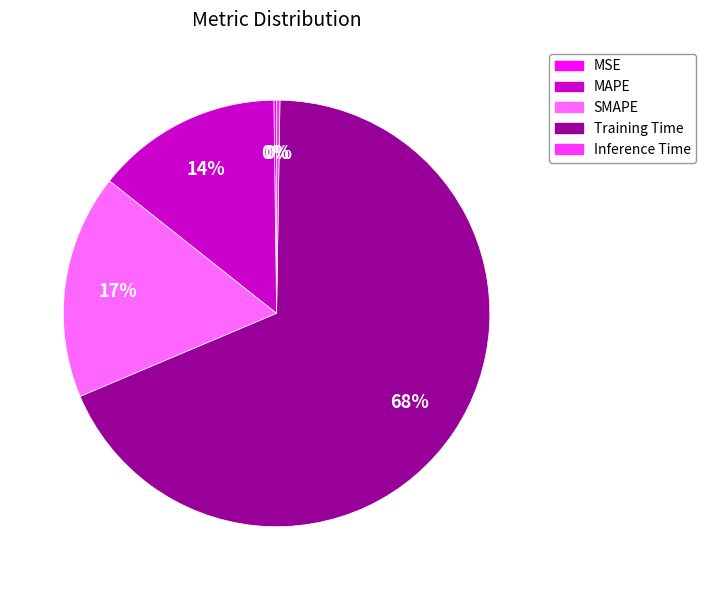

Does Training Time represent more than half of the total?

Yes